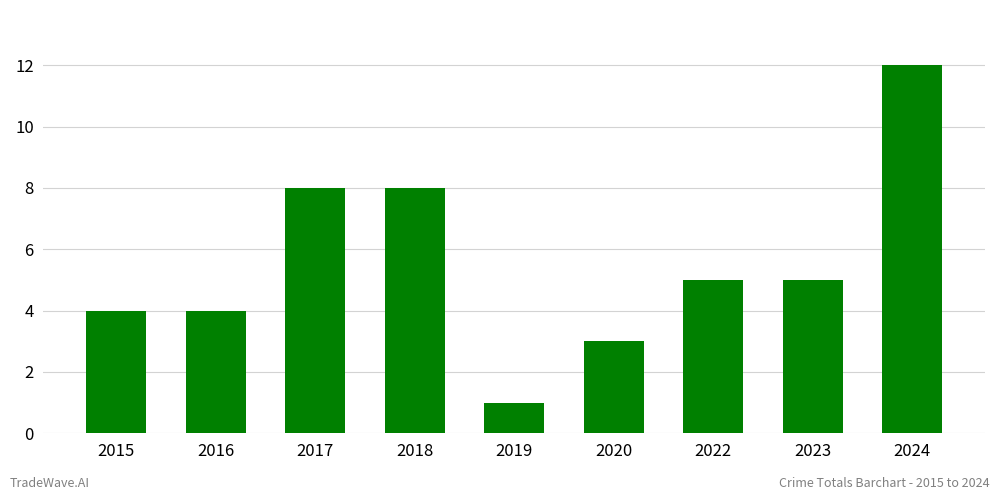

Which label corresponds to the smallest value in the chart?

2019